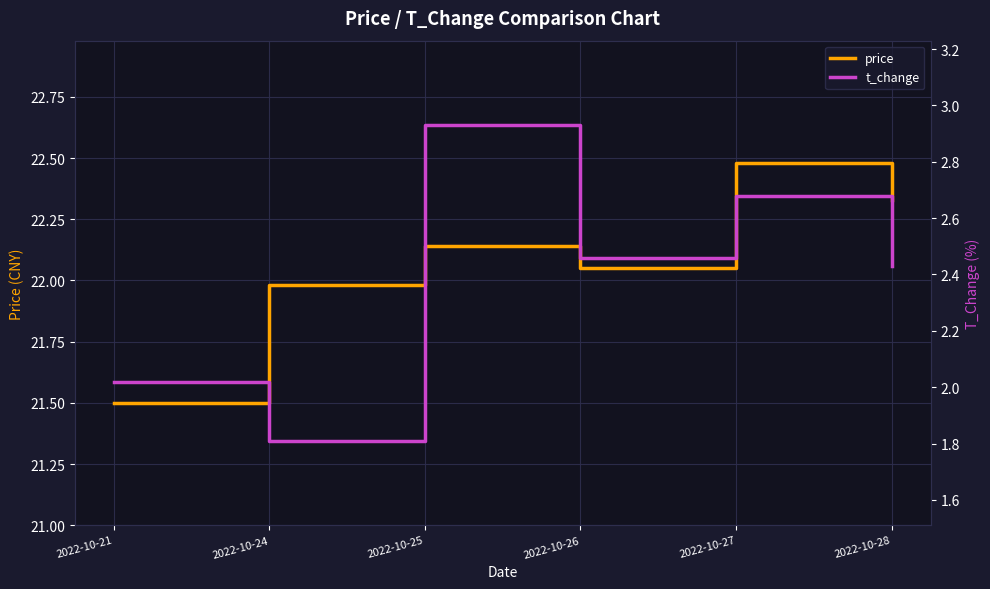

Rank the categories by price value from highest to lowest.

2022-10-27, 2022-10-28, 2022-10-25, 2022-10-26, 2022-10-24, 2022-10-21